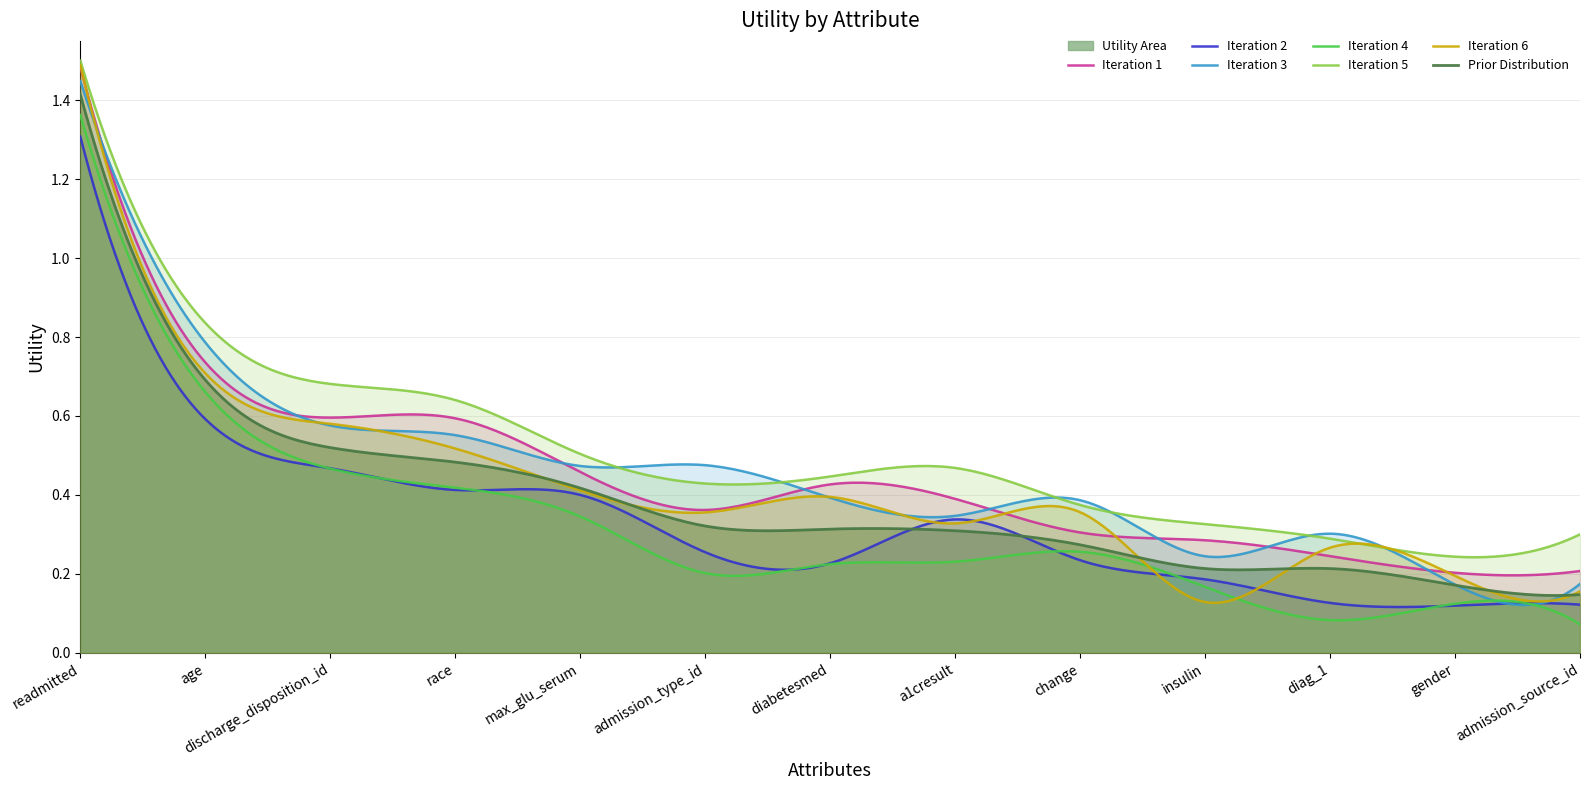

How many lines are shown in the chart?

7